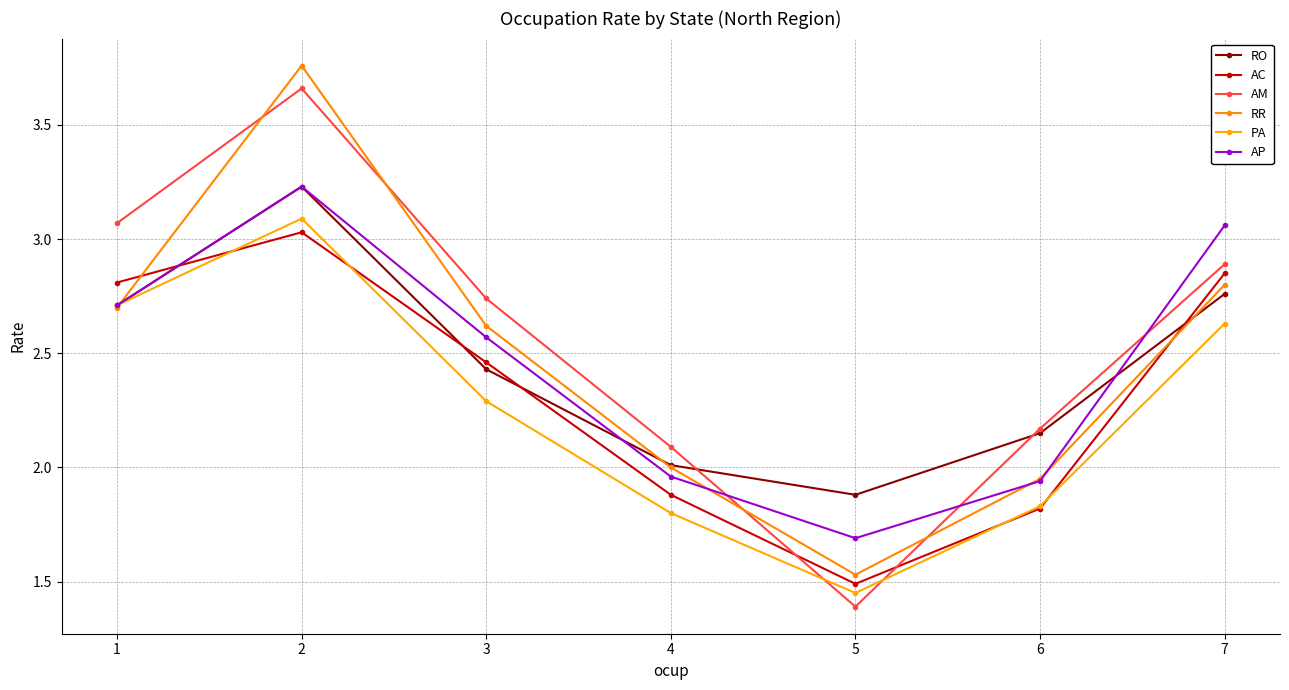

How many times do AM and AC cross each other?

2